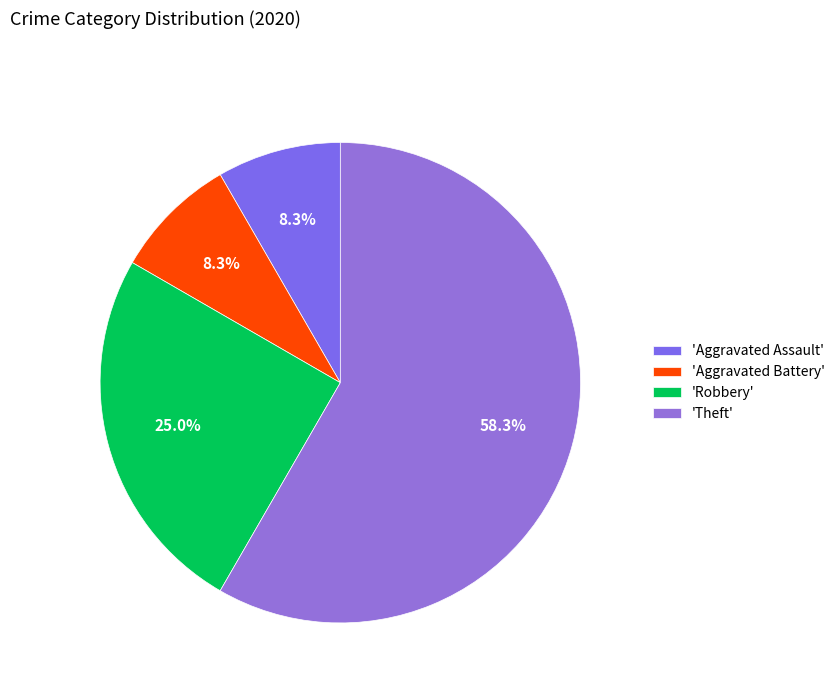

Is there a majority slice in this chart?

Yes